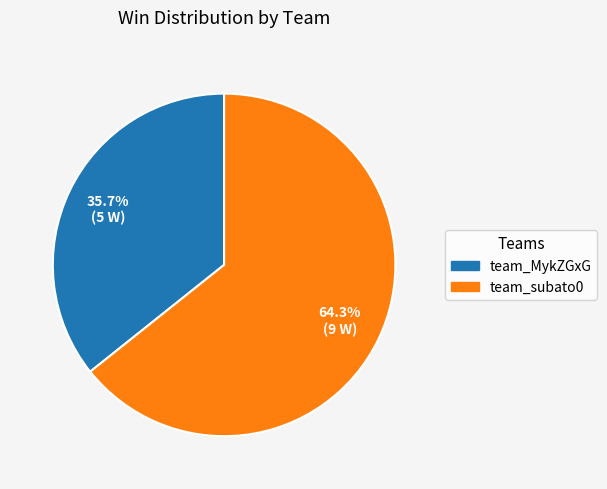

Count the number of slices in the pie.

2